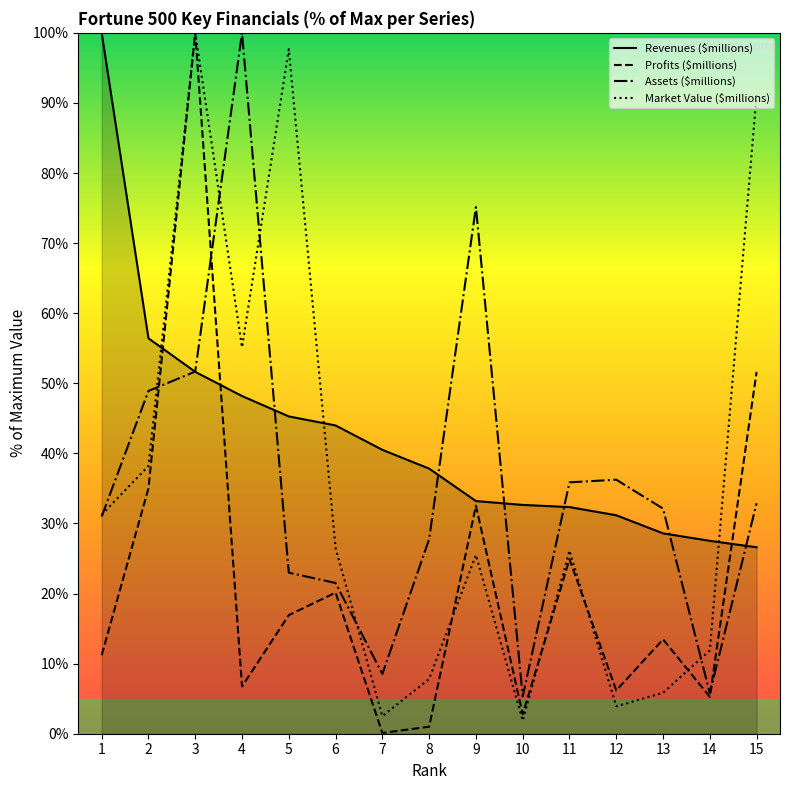

How many lines are shown in the chart?

4